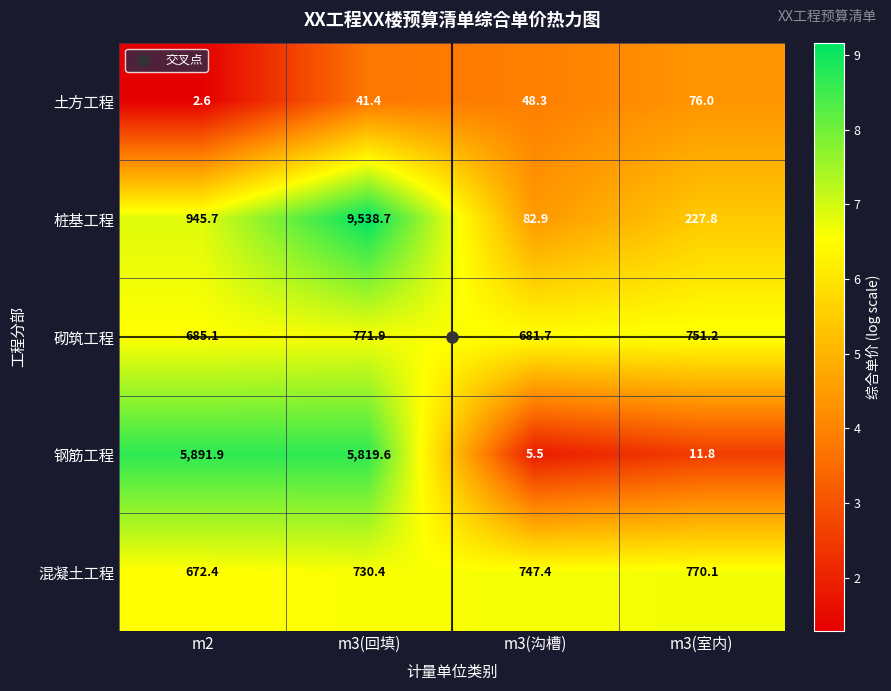

Rank the series by their maximum value, from highest to lowest.

桩基工程, 钢筋工程, 砌筑工程, 混凝土工程, 土方工程